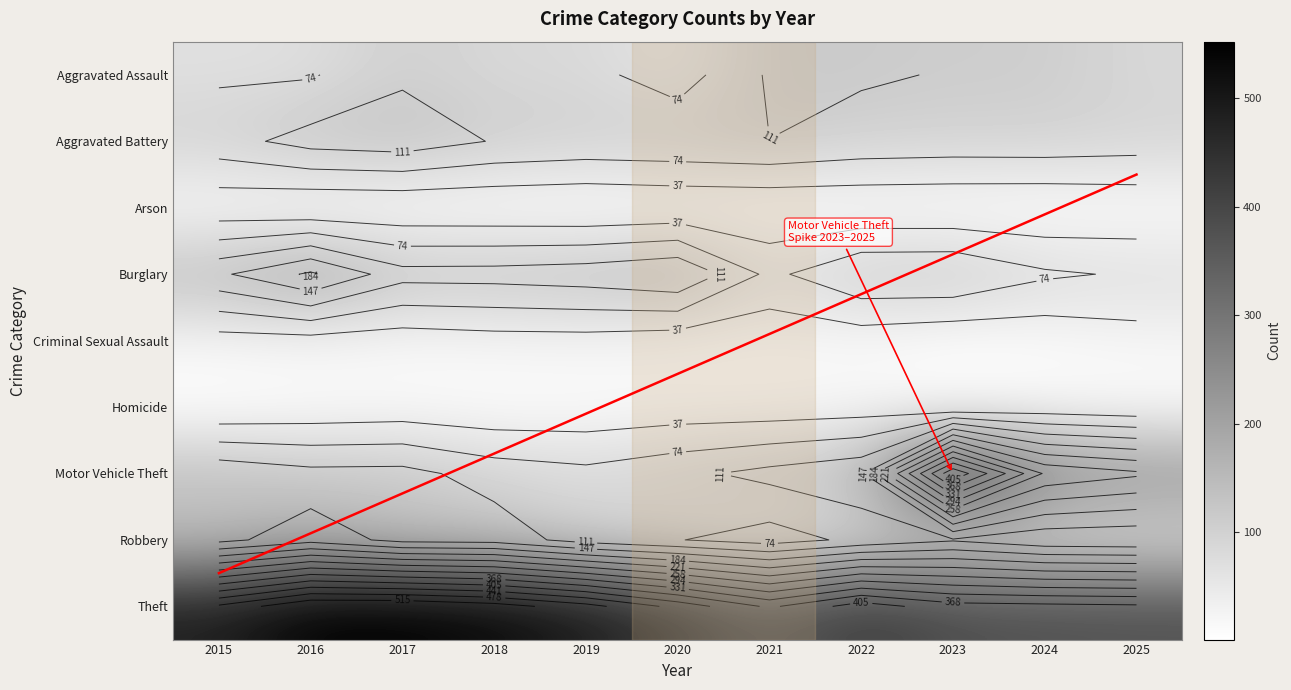

Reading right to left, extract all data points from this chart.

Aggravated Assault: 2025=86	2024=109	2023=109	2022=115	2021=116	2020=56	2019=85	2018=84	2017=105	2016=71	2015=69
Aggravated Battery: 2025=92	2024=97	2023=96	2022=99	2021=111	2020=105	2019=102	2018=109	2017=132	2016=125	2015=97
Arson: 2025=9	2024=4	2023=5	2022=6	2021=6	2020=5	2019=1	2018=4	2017=5	2016=4	2015=12
Burglary: 2025=70	2024=80	2023=110	2022=108	2021=65	2020=147	2019=132	2018=126	2017=125	2016=191	2015=141
Criminal Sexual Assault: 2025=24	2024=12	2023=8	2022=17	2021=13	2020=17	2019=24	2018=23	2017=17	2016=24	2015=22
Homicide: 2025=7	2024=14	2023=5	2022=19	2021=15	2020=15	2019=10	2018=8	2017=14	2016=10	2015=3
Motor Vehicle Theft: 2025=228	2024=253	2023=436	2022=141	2021=122	2020=102	2019=84	2018=95	2017=123	2016=122	2015=139
Robbery: 2025=80	2024=83	2023=107	2022=84	2021=57	2020=76	2019=95	2018=133	2017=136	2016=171	2015=137
Theft: 2025=375	2024=379	2023=383	2022=425	2021=361	2020=429	2019=493	2018=533	2017=552	2016=551	2015=485